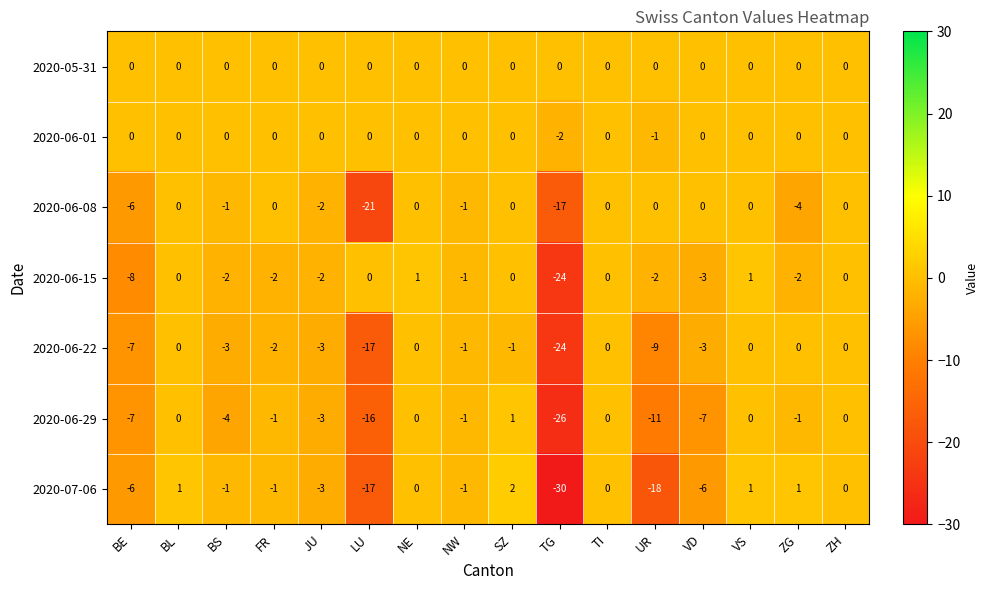

Which series changed the most between LU and VS?

2020-06-08